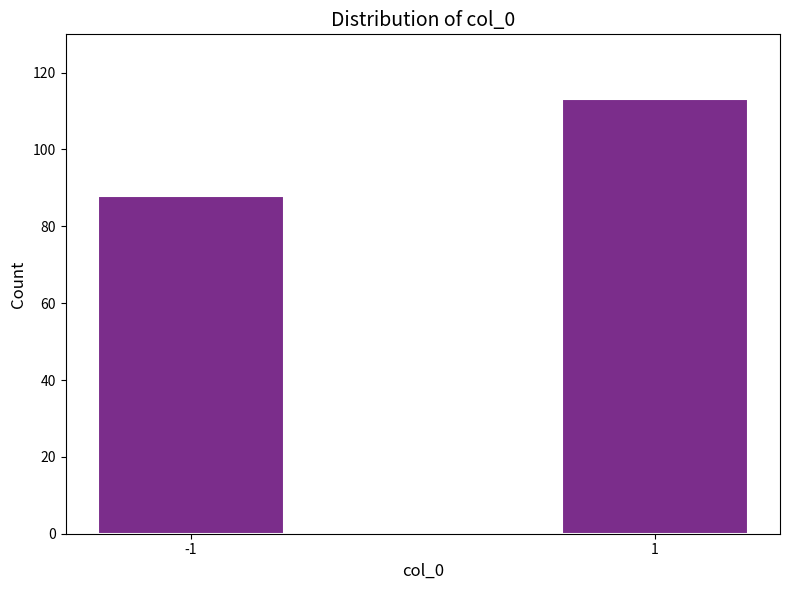

Reading left to right, extract all data points from this chart.

-1=88	1=113